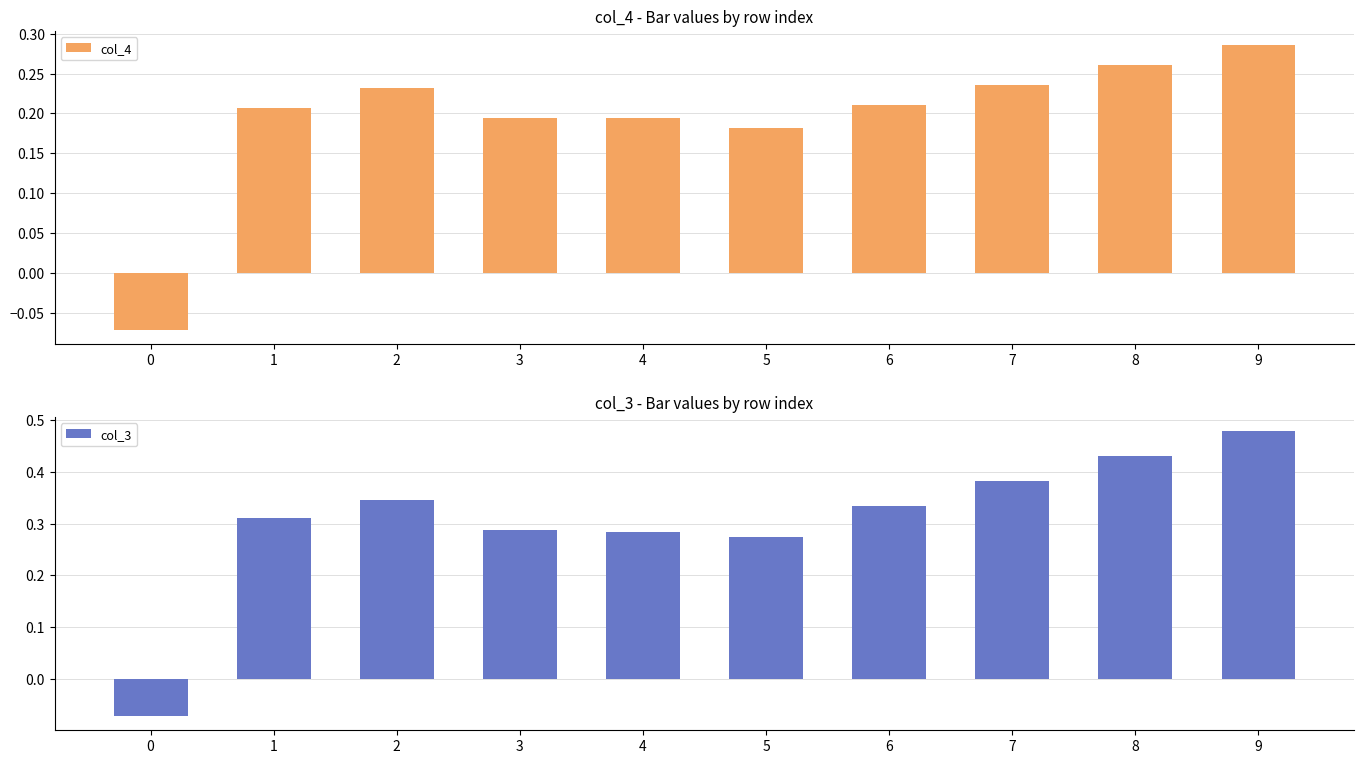

What is the difference between the maximum and minimum values in the col_4 series?

0.4